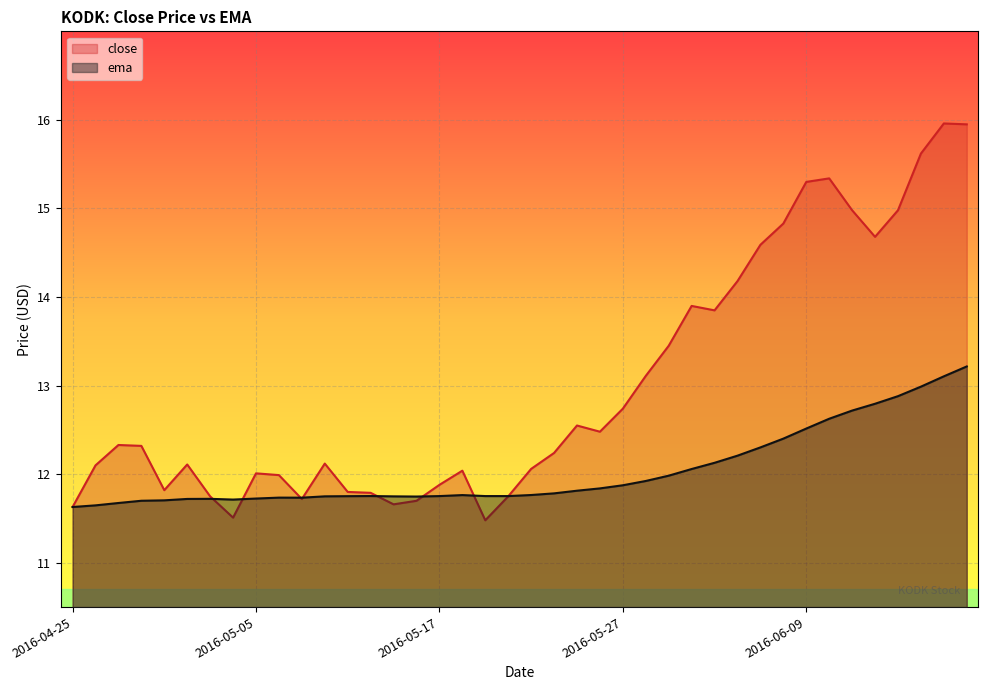

How many lines are shown in the chart?

2